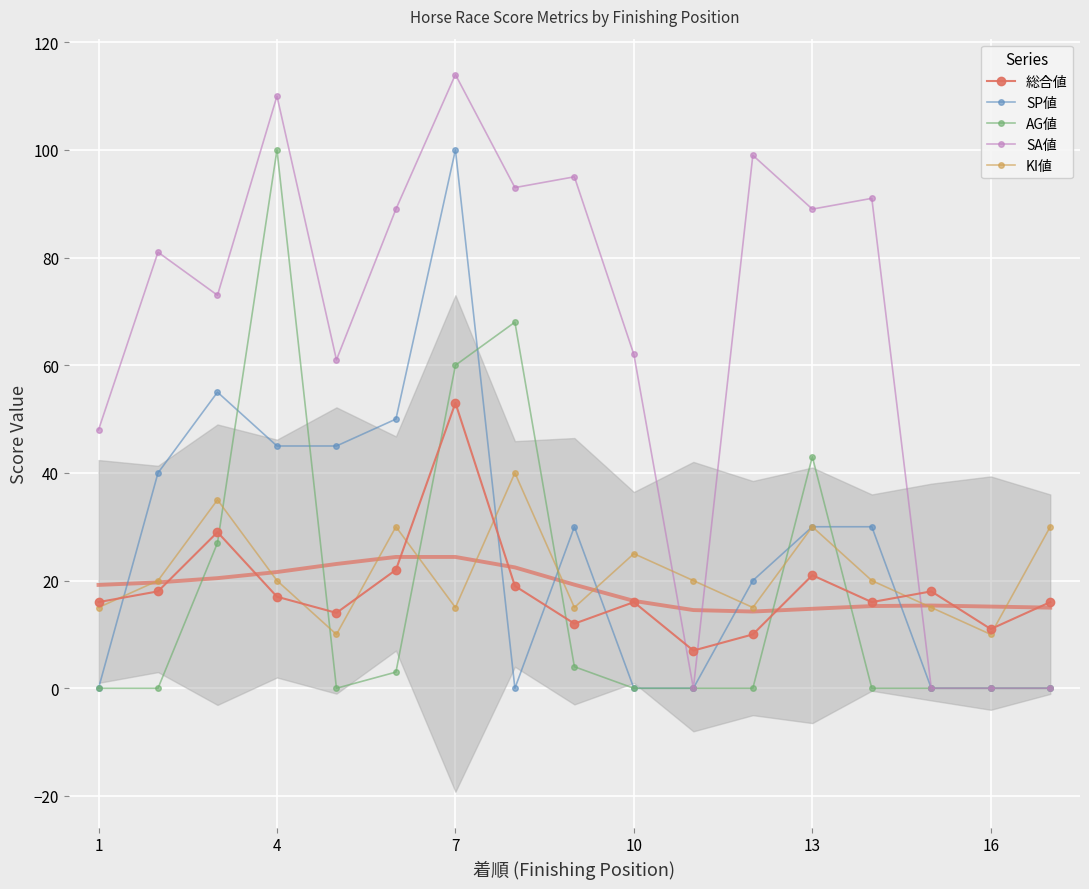

Which category has the highest value in the 総合値 series?

7